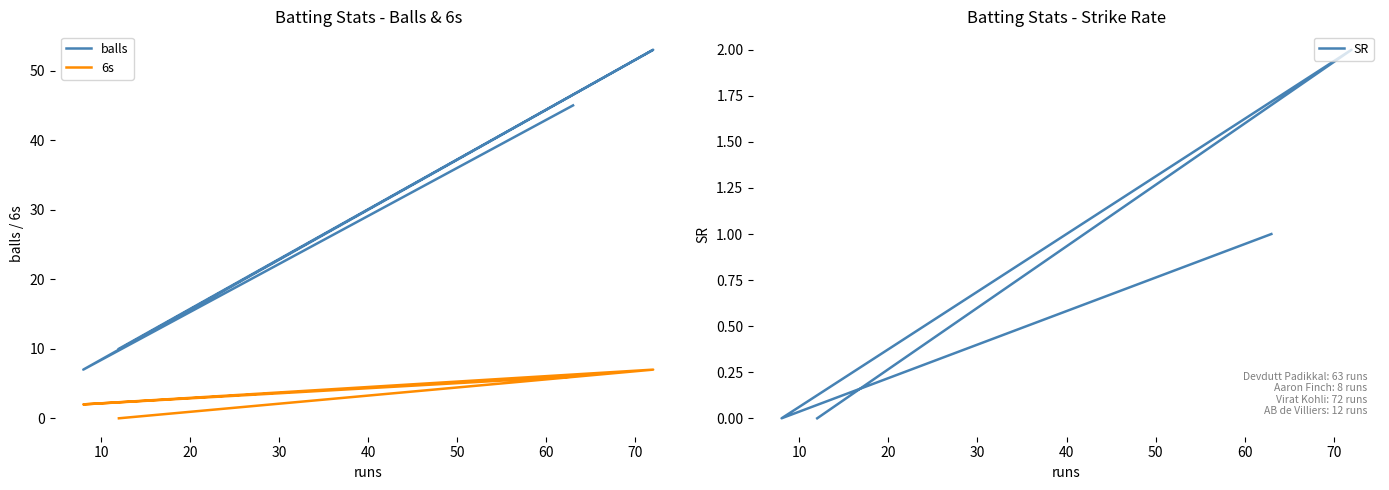

At how many categories does at least one series exceed 9?

3